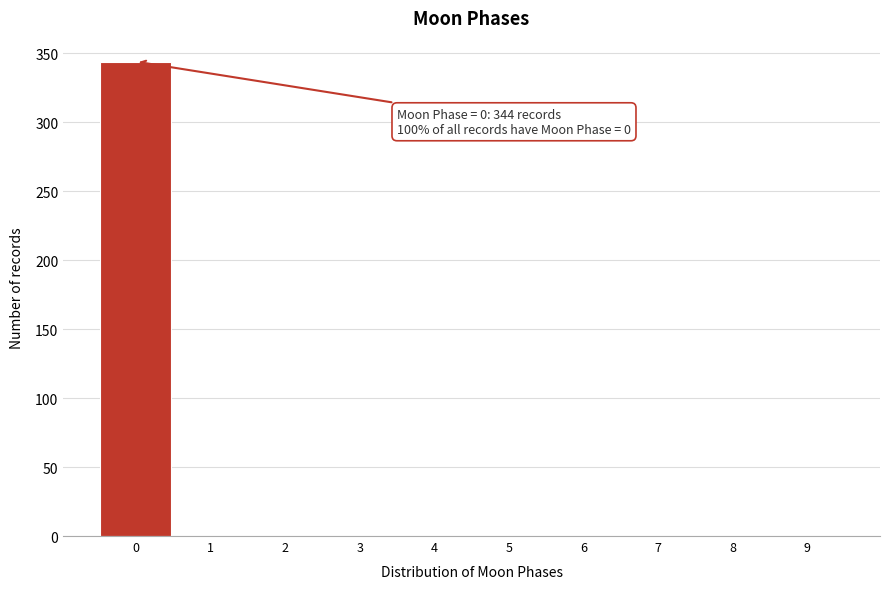

Over which range of the x-axis is the bar tallest?

-0.5 to 0.5